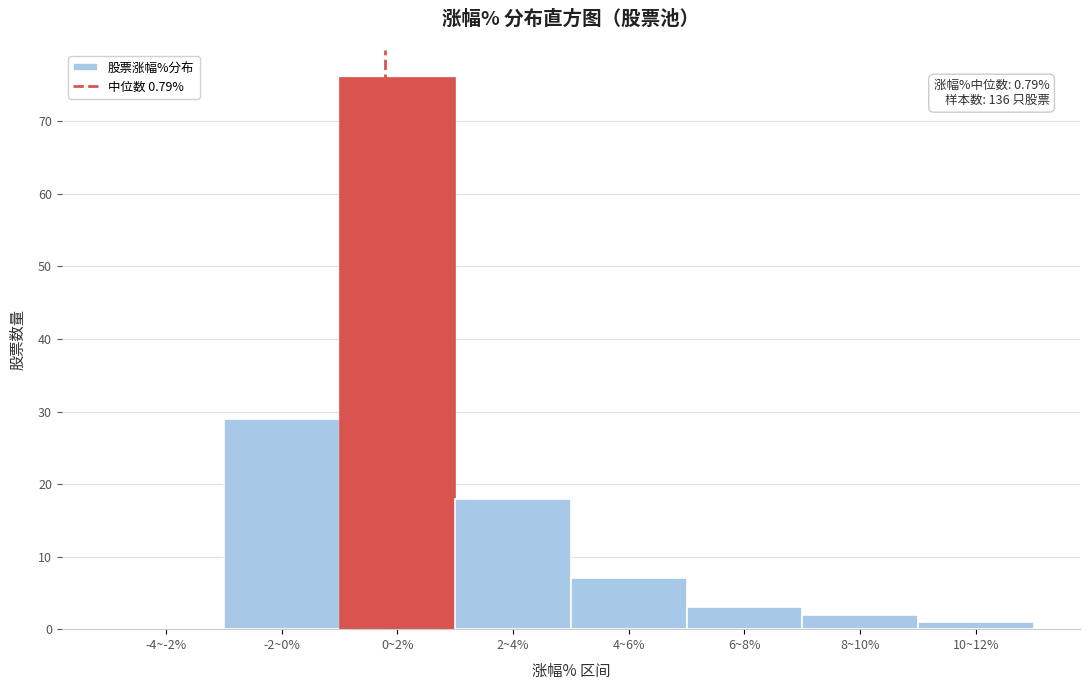

Reading left to right, transcribe all the data shown in this chart.

-4~-2%=0	-2~0%=29	0~2%=76	2~4%=18	4~6%=7	6~8%=3	8~10%=2	10~12%=1